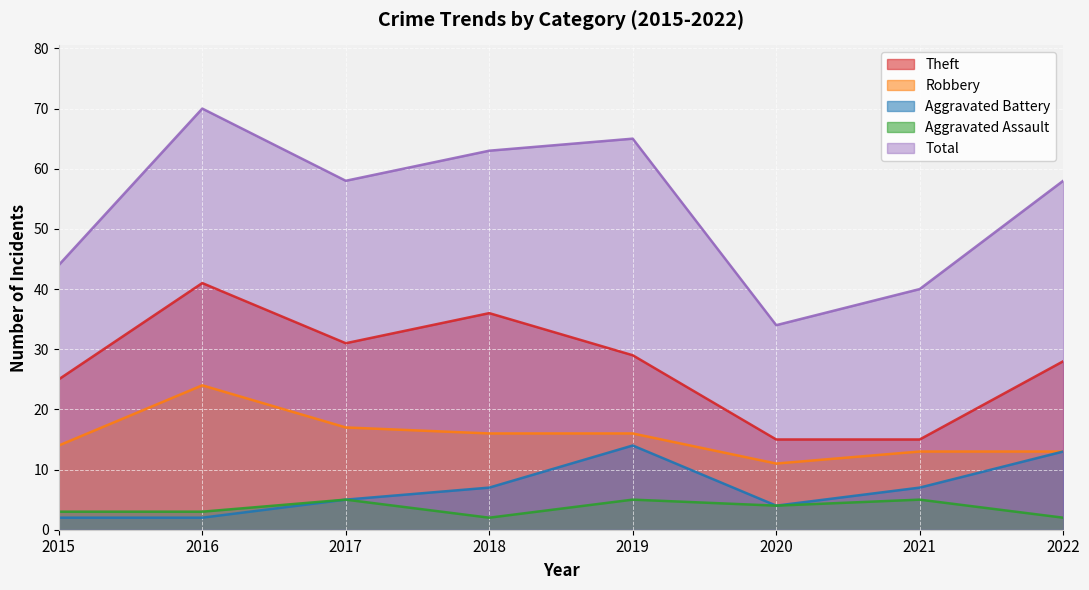

What is the value of the Total point at the 6th from the left?

34